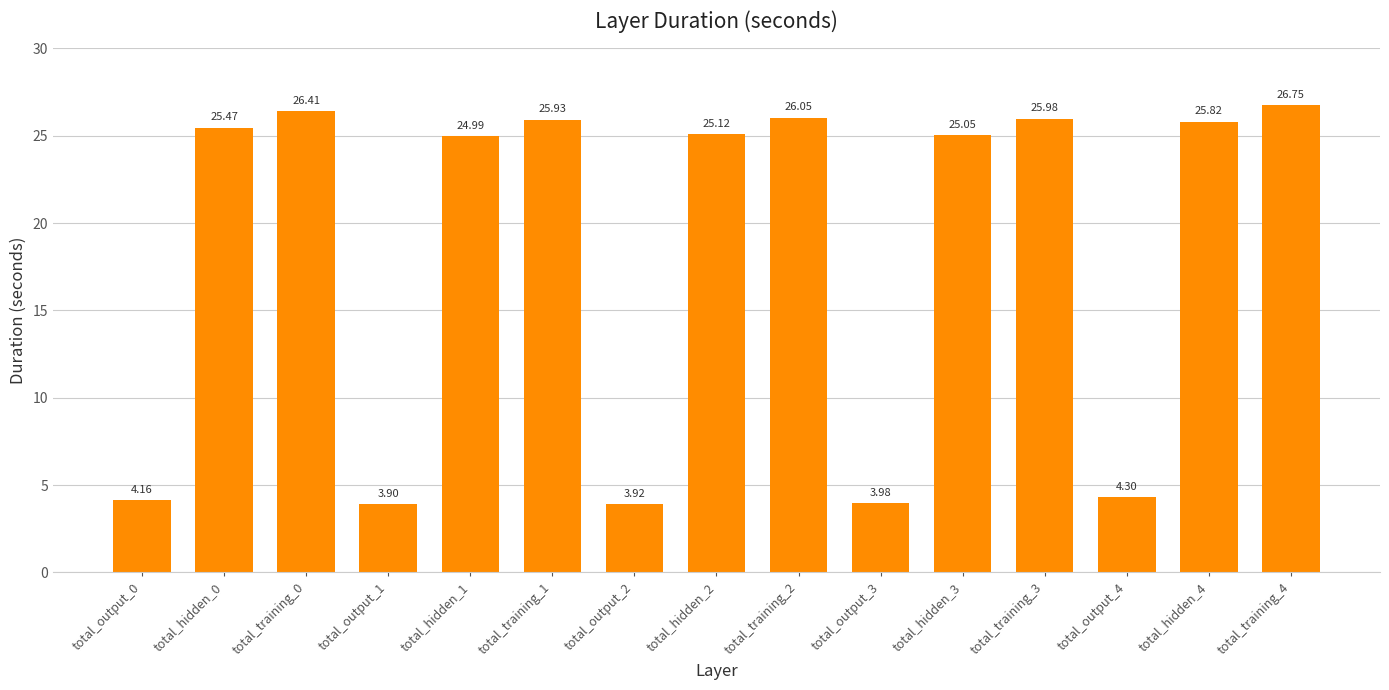

Are the bars horizontal?

No